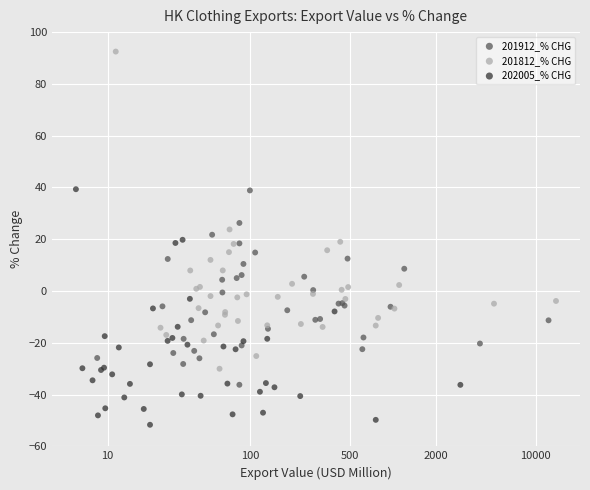

Which series reaches the maximum Y coordinate?

201812_% CHG